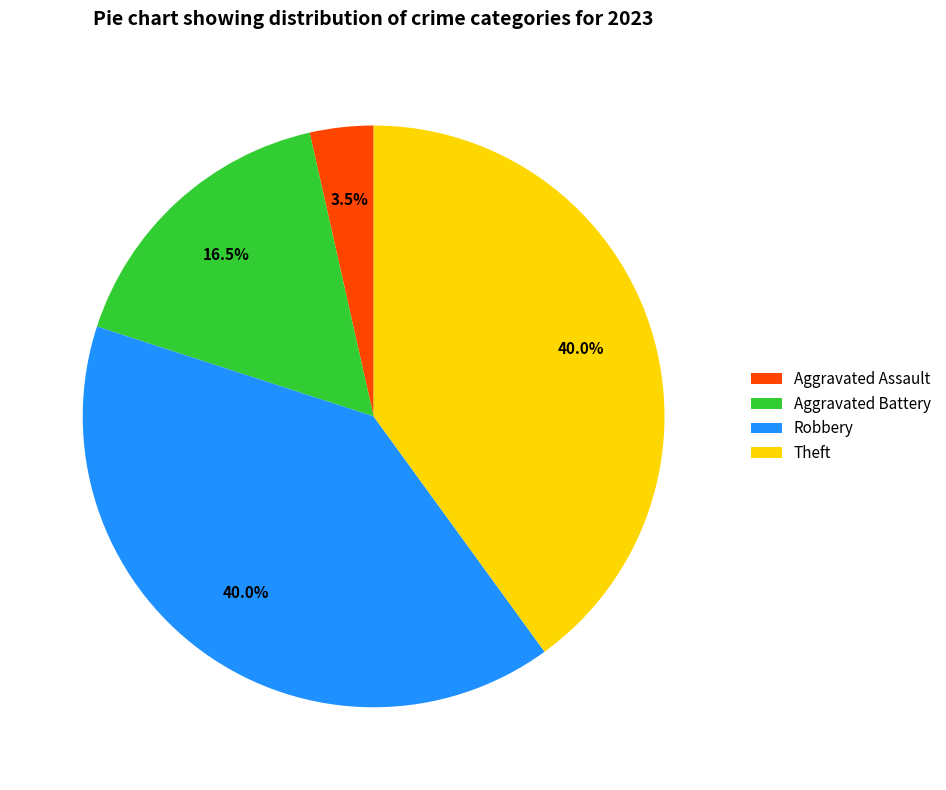

Count the number of slices in the pie.

4